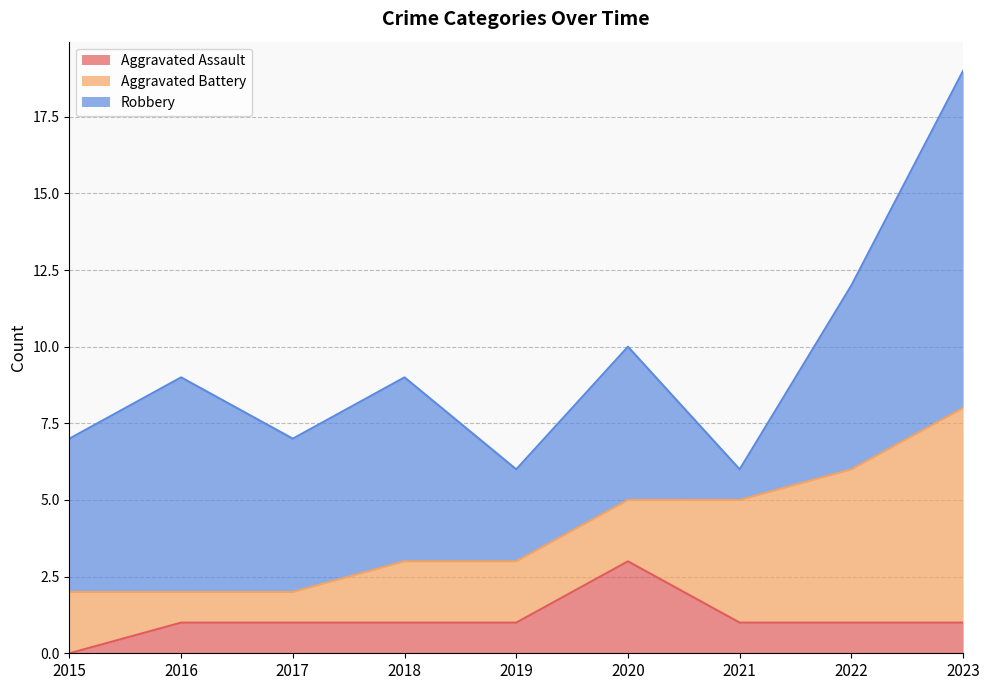

How many values in the Aggravated Battery series are below 2?

2